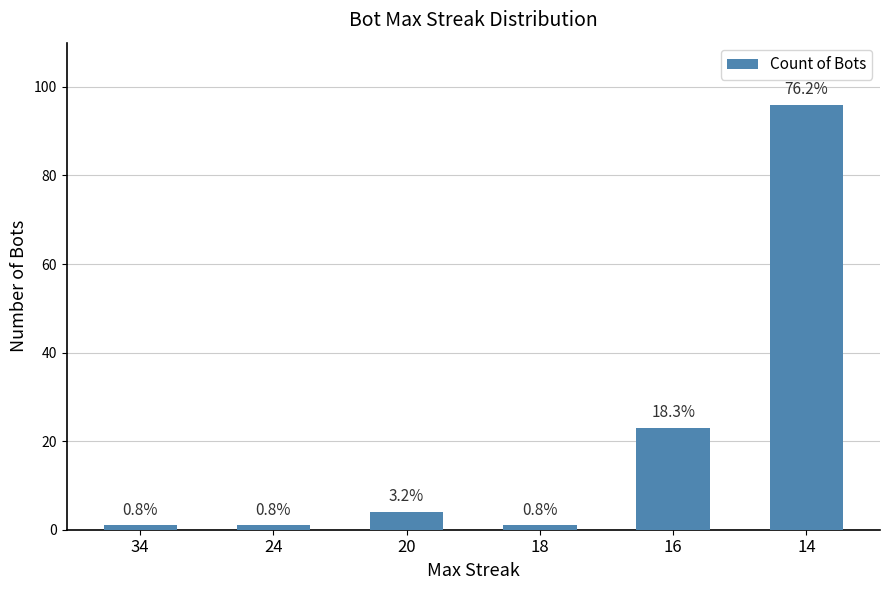

Does the chart contain any negative values?

No